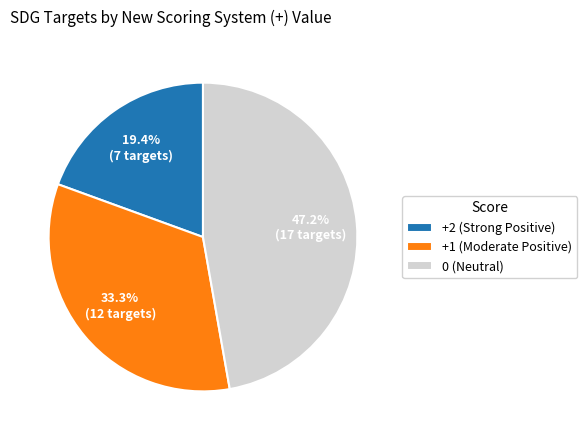

What is the smallest slice in the pie chart?

+2 (Strong Positive)